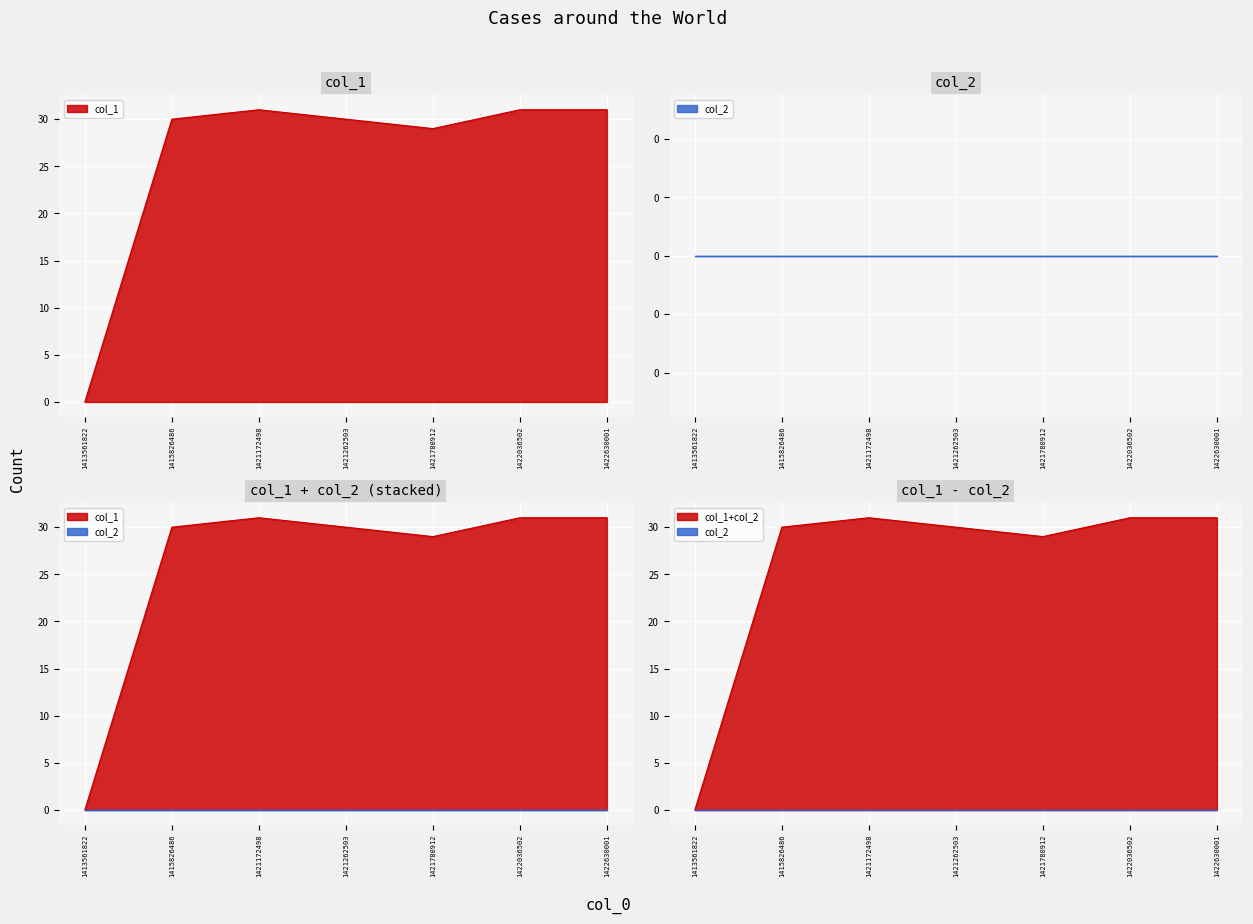

What is the difference between the maximum and minimum values?

31